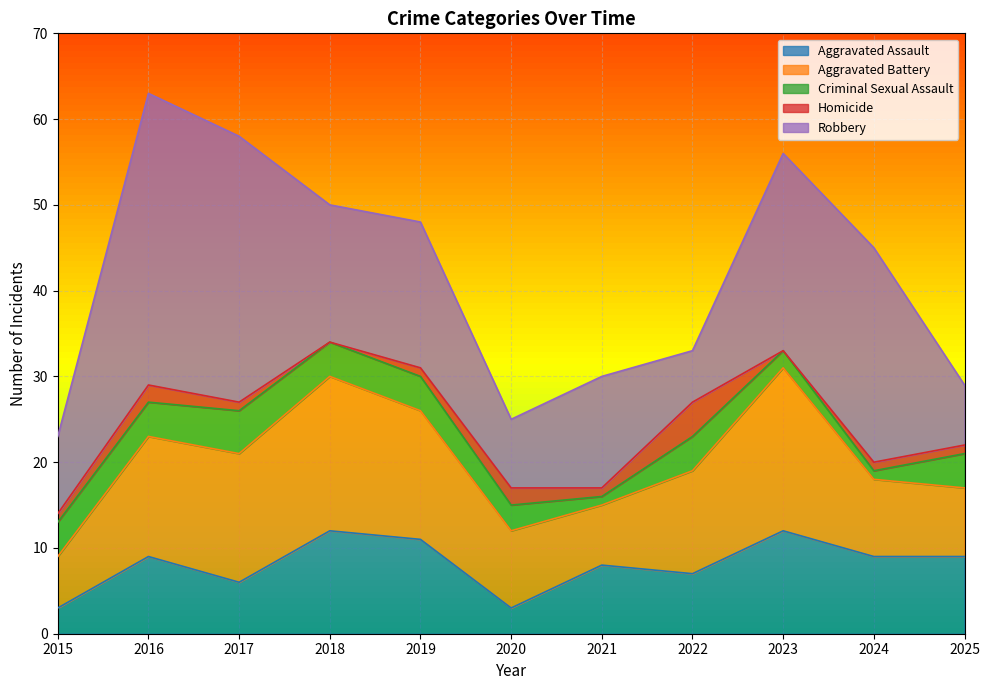

What is the difference between the maximum and second lowest values in the Criminal Sexual Assault series?

4